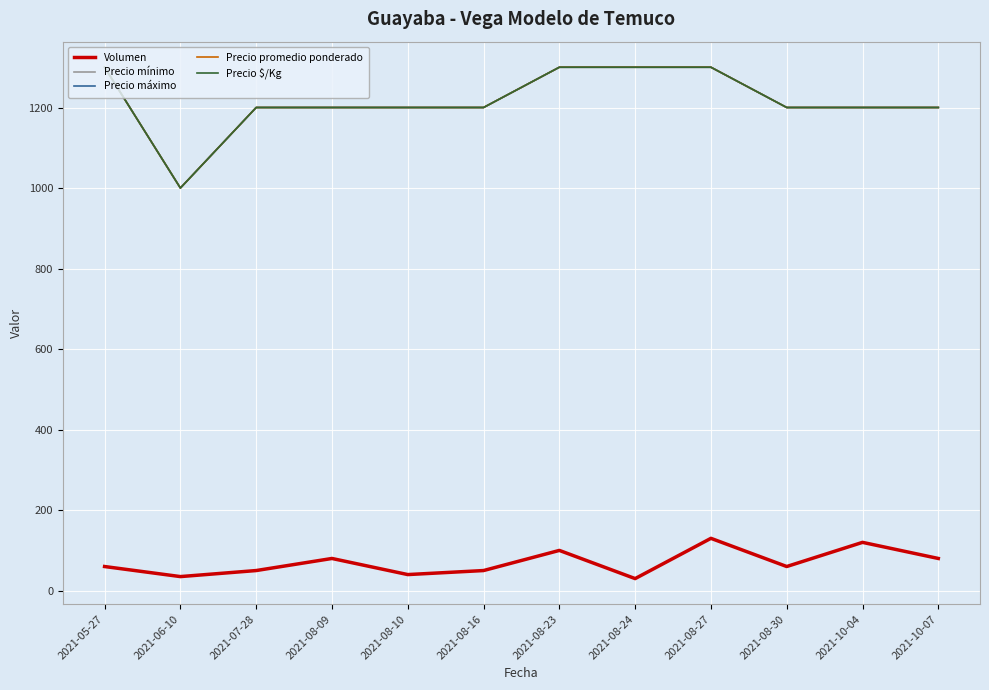

How many values in the Volumen series are below 60?

5